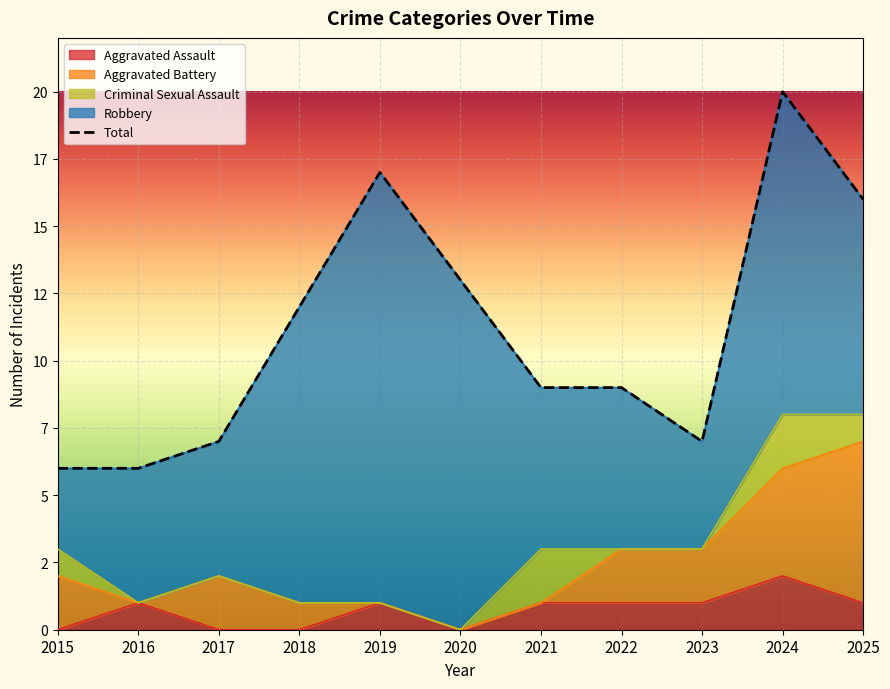

Rank the categories by value from lowest to highest.

2015, 2016, 2017, 2023, 2021, 2022, 2018, 2020, 2025, 2019, 2024